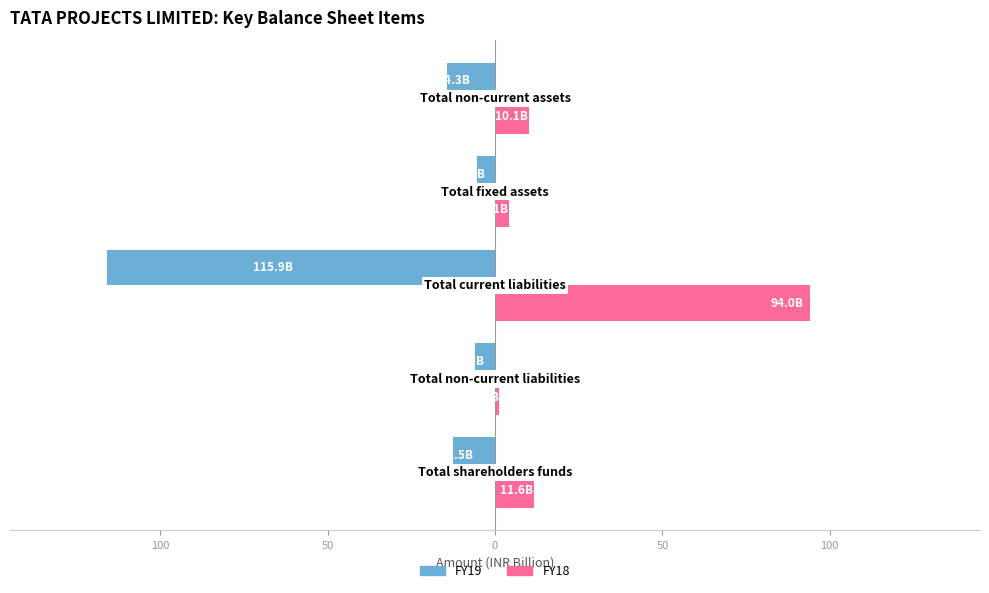

What is the difference between the second highest and minimum values in the FY18 series?

10.4